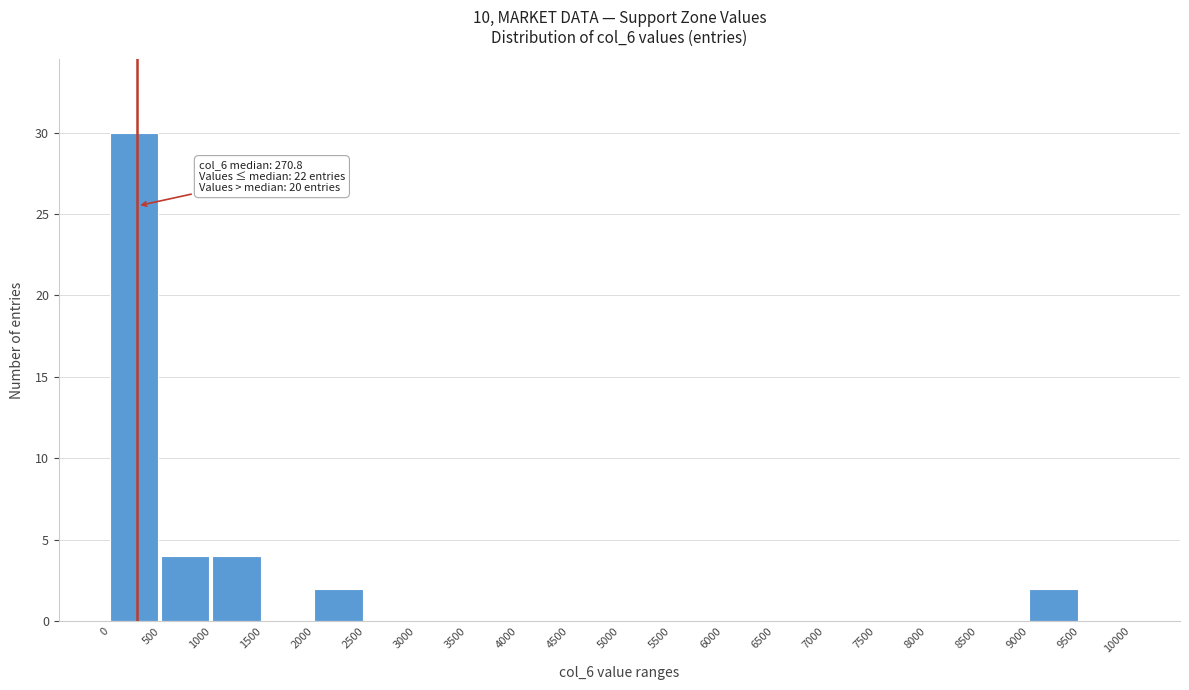

Over which range of the x-axis is the bar tallest?

0 to 500